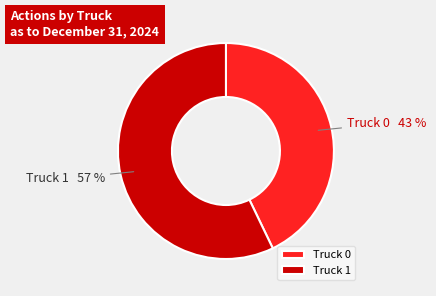

Does any single category account for the majority?

Yes